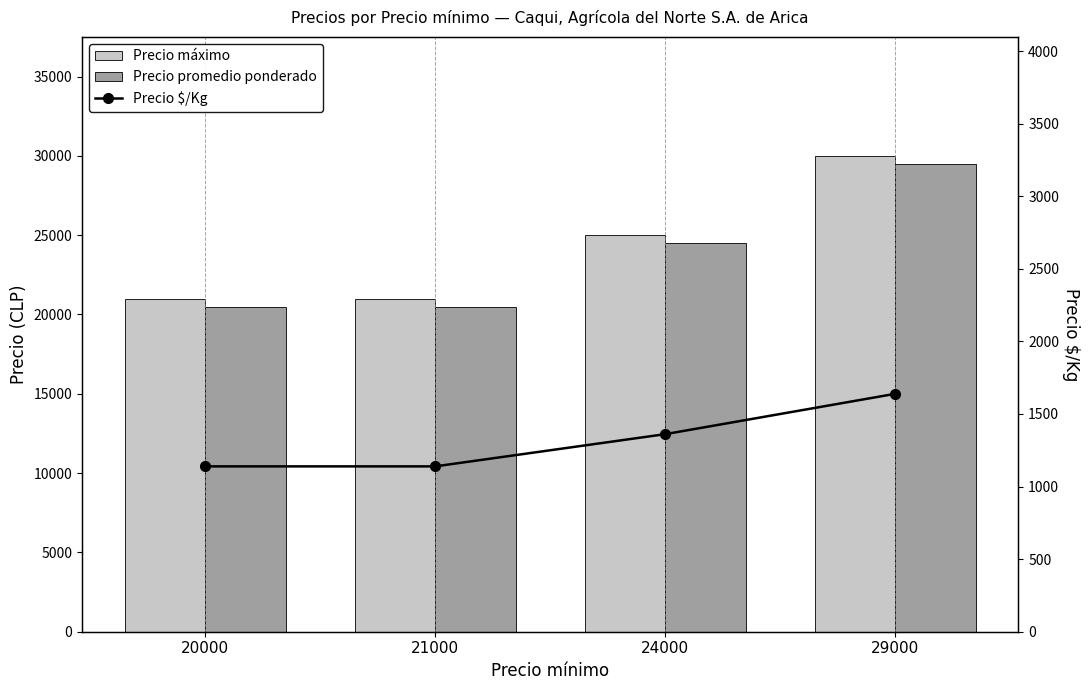

Reading left to right, extract all data points from this chart.

Precio máximo: 20000=21000	21000=21000	24000=25000	29000=30000
Precio promedio ponderado: 20000=20500	21000=20500	24000=24500	29000=29500
Precio $/Kg: 20000=1139	21000=1139	24000=1361	29000=1639